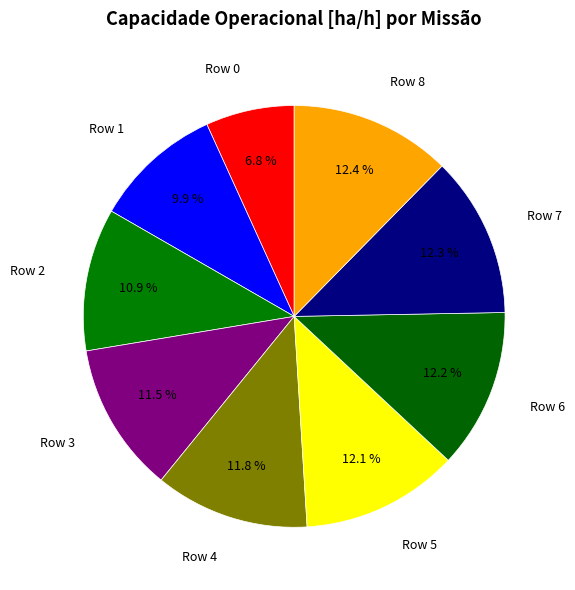

Rank the categories by value from lowest to highest.

Row 0, Row 1, Row 2, Row 3, Row 4, Row 5, Row 6, Row 7, Row 8